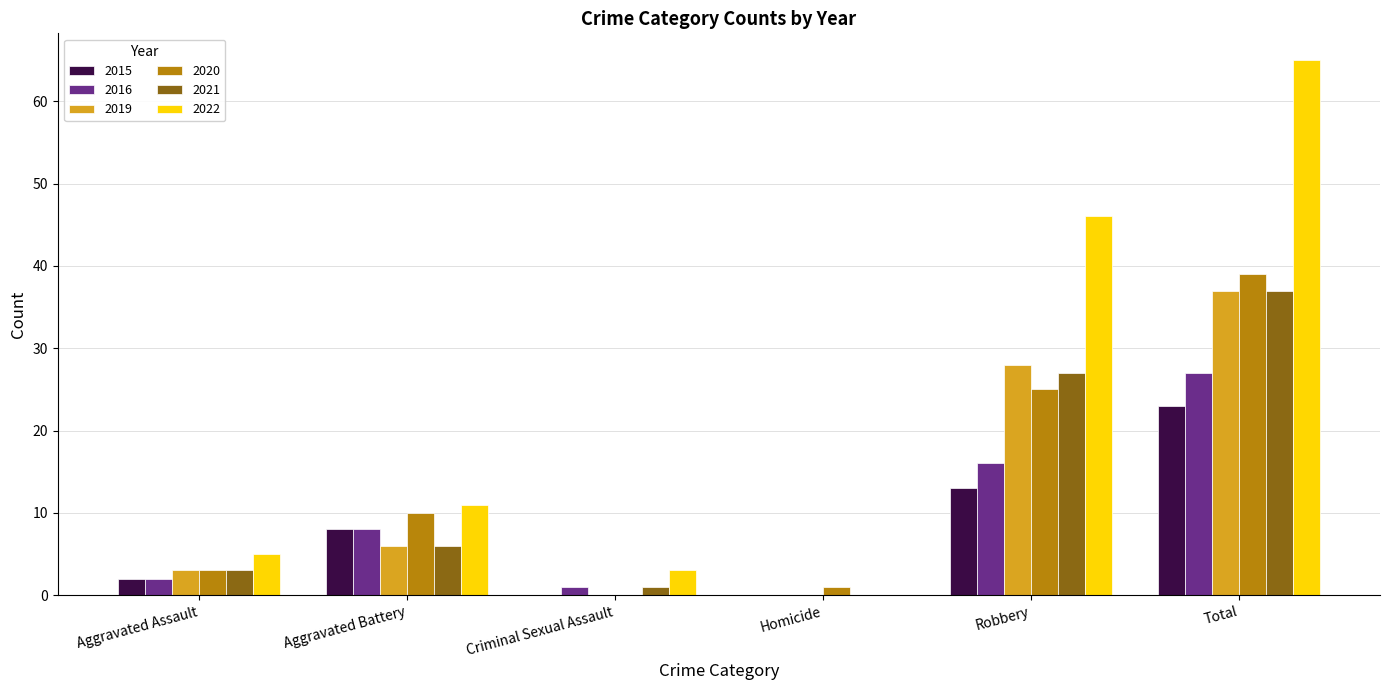

Reading left to right, list all the values displayed in this chart.

2015: Aggravated Assault=2	Aggravated Battery=8	Criminal Sexual Assault=0	Homicide=0	Robbery=13	Total=23
2016: Aggravated Assault=2	Aggravated Battery=8	Criminal Sexual Assault=1	Homicide=0	Robbery=16	Total=27
2019: Aggravated Assault=3	Aggravated Battery=6	Criminal Sexual Assault=0	Homicide=0	Robbery=28	Total=37
2020: Aggravated Assault=3	Aggravated Battery=10	Criminal Sexual Assault=0	Homicide=1	Robbery=25	Total=39
2021: Aggravated Assault=3	Aggravated Battery=6	Criminal Sexual Assault=1	Homicide=0	Robbery=27	Total=37
2022: Aggravated Assault=5	Aggravated Battery=11	Criminal Sexual Assault=3	Homicide=0	Robbery=46	Total=65